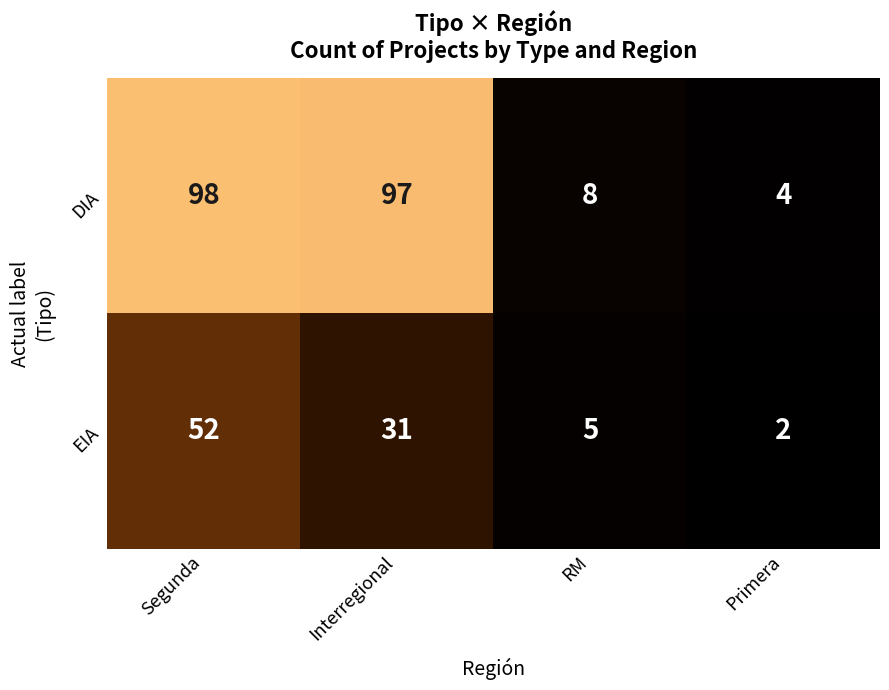

What is the highest value of the DIA series?

98